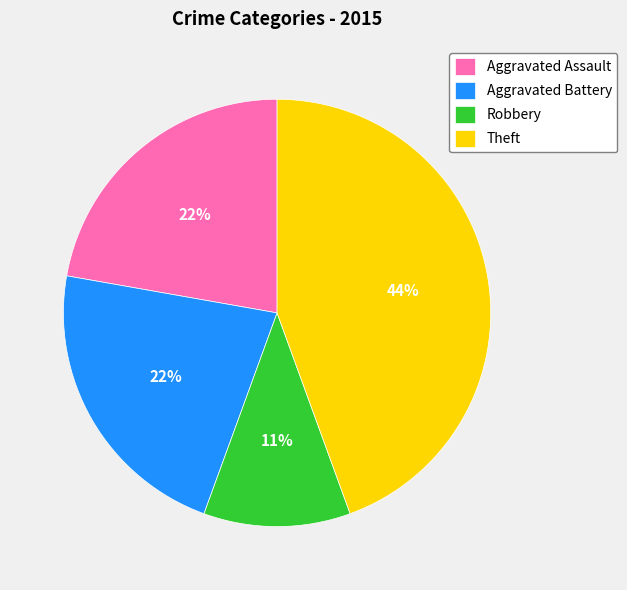

What percentage is the Theft slice, to the nearest percent?

44%